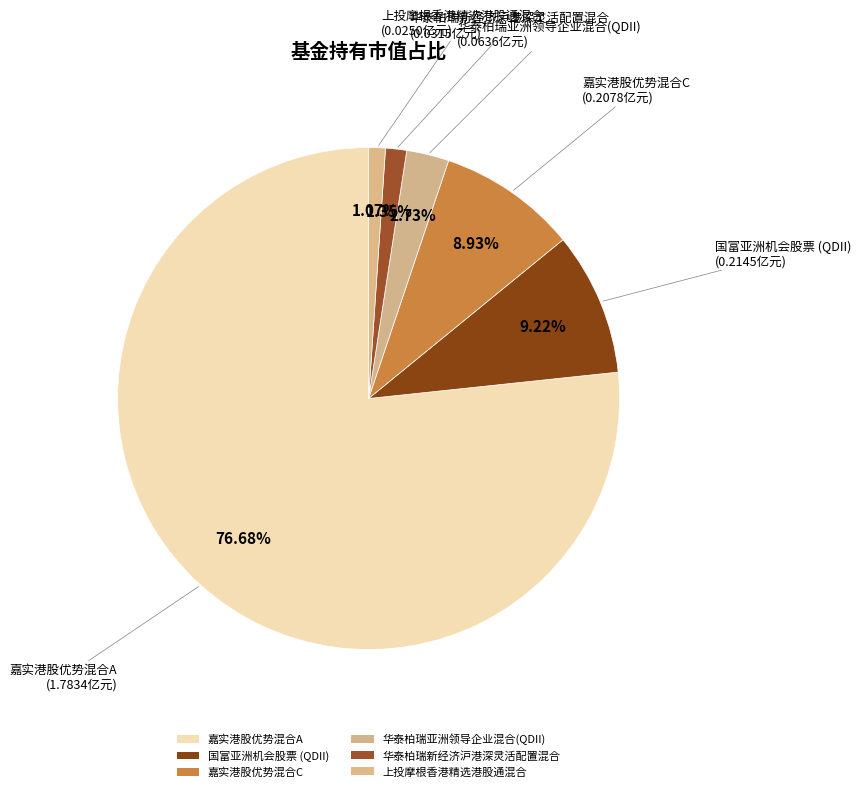

How many segments does this pie chart have?

6